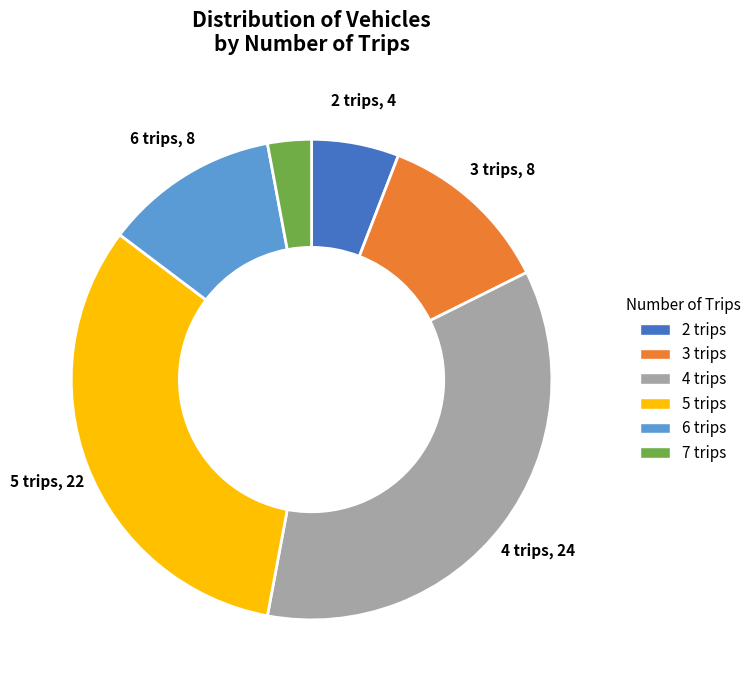

True or false: 2 trips accounts for 6% of the total.

True